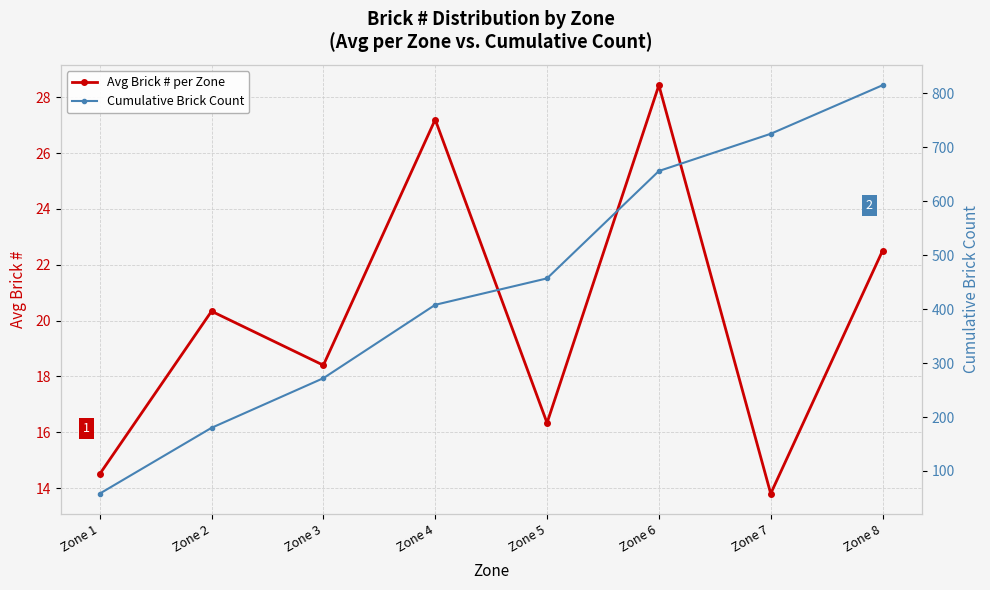

True or false: Avg Brick # per Zone and Cumulative Brick Count cross at least once.

False